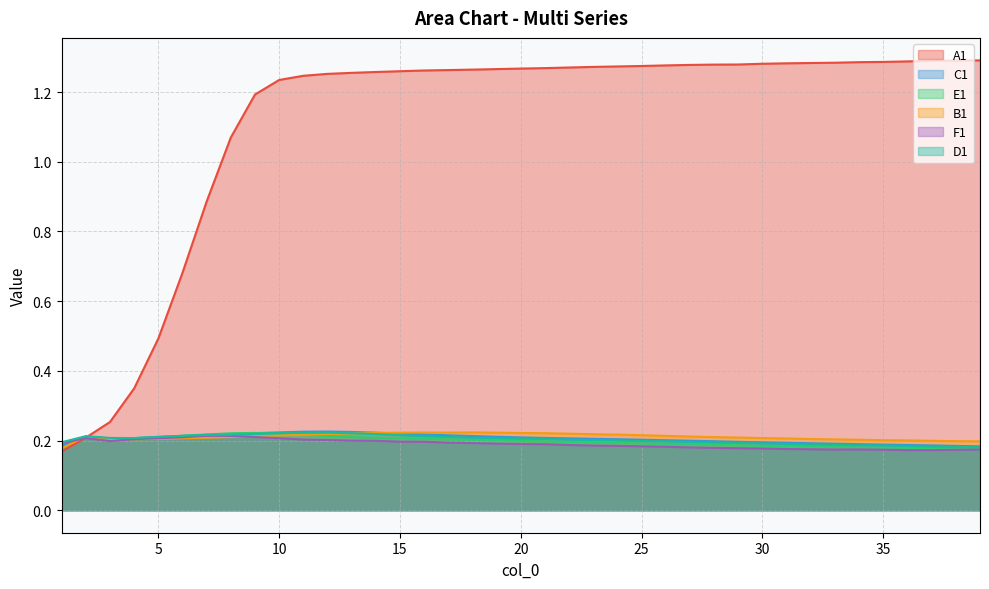

What is the value of the E1 point at the 20th from the left?

0.2